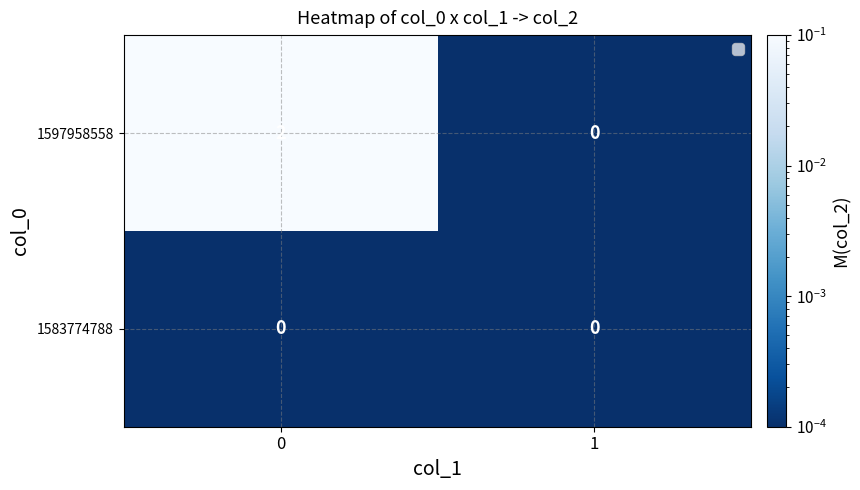

Reading left to right, what are all the values shown in this chart?

1597958558: 2	0
1583774788: 0	0